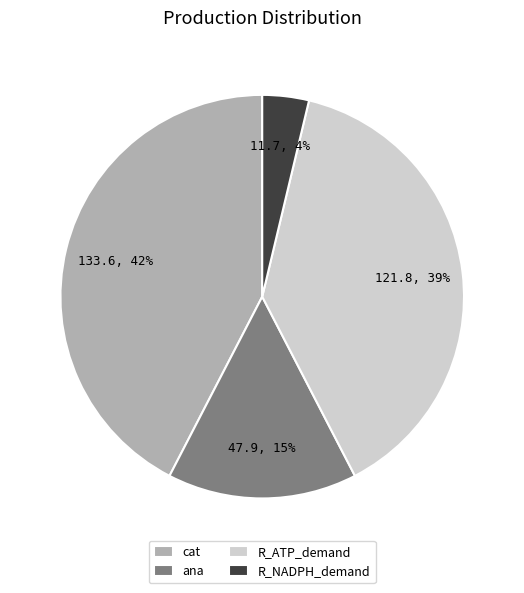

Do ana and cat together represent more than half of the pie?

Yes